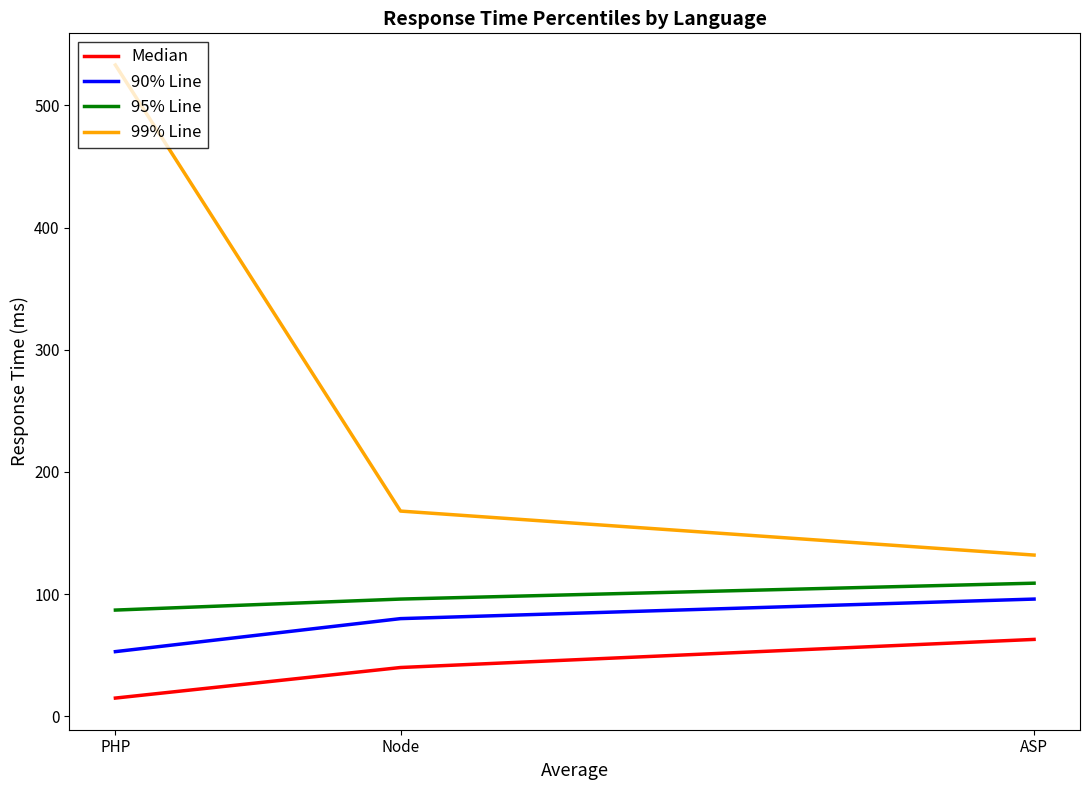

The 99% Line series shows 323 at PHP. True or false?

False